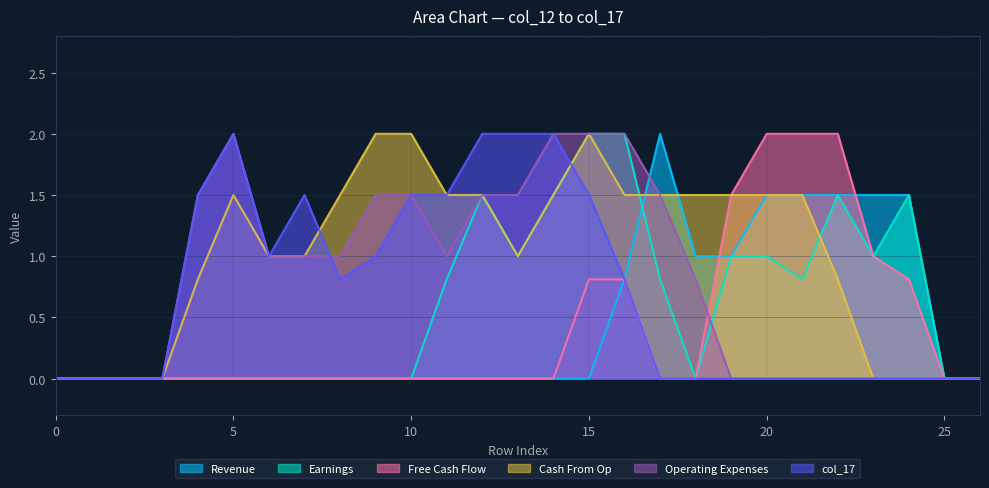

After their last crossing, which series has the higher values: col_17 or col_13?

col_13